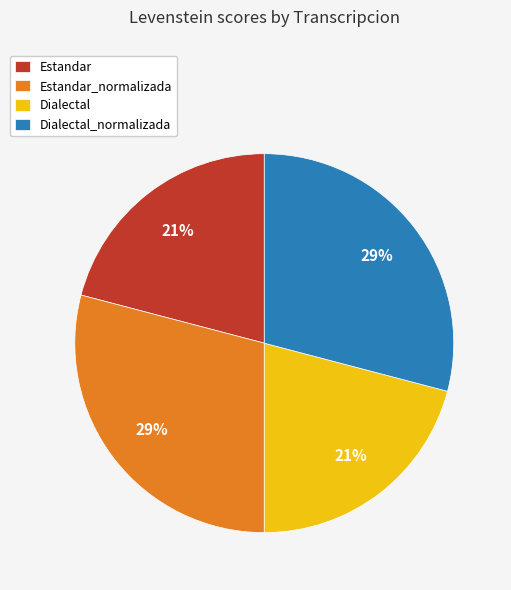

To the nearest percent, what is the difference between the largest and smallest slice percentages?

8%